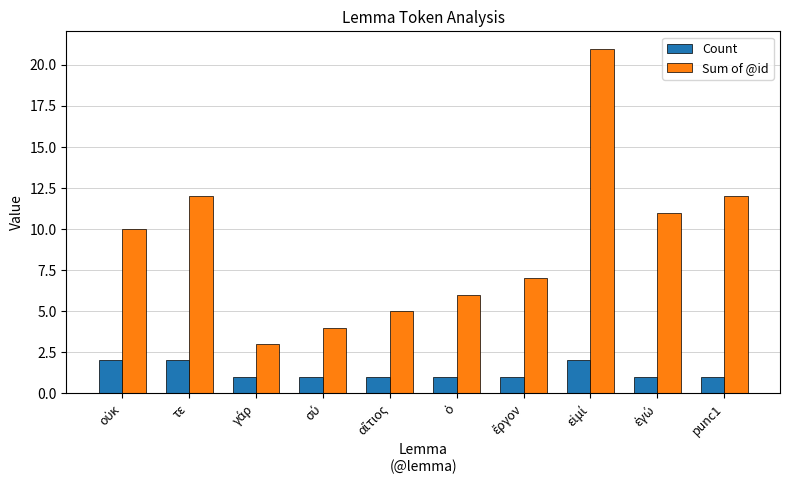

What are all the series names shown in the legend?

Count, Sum of @id